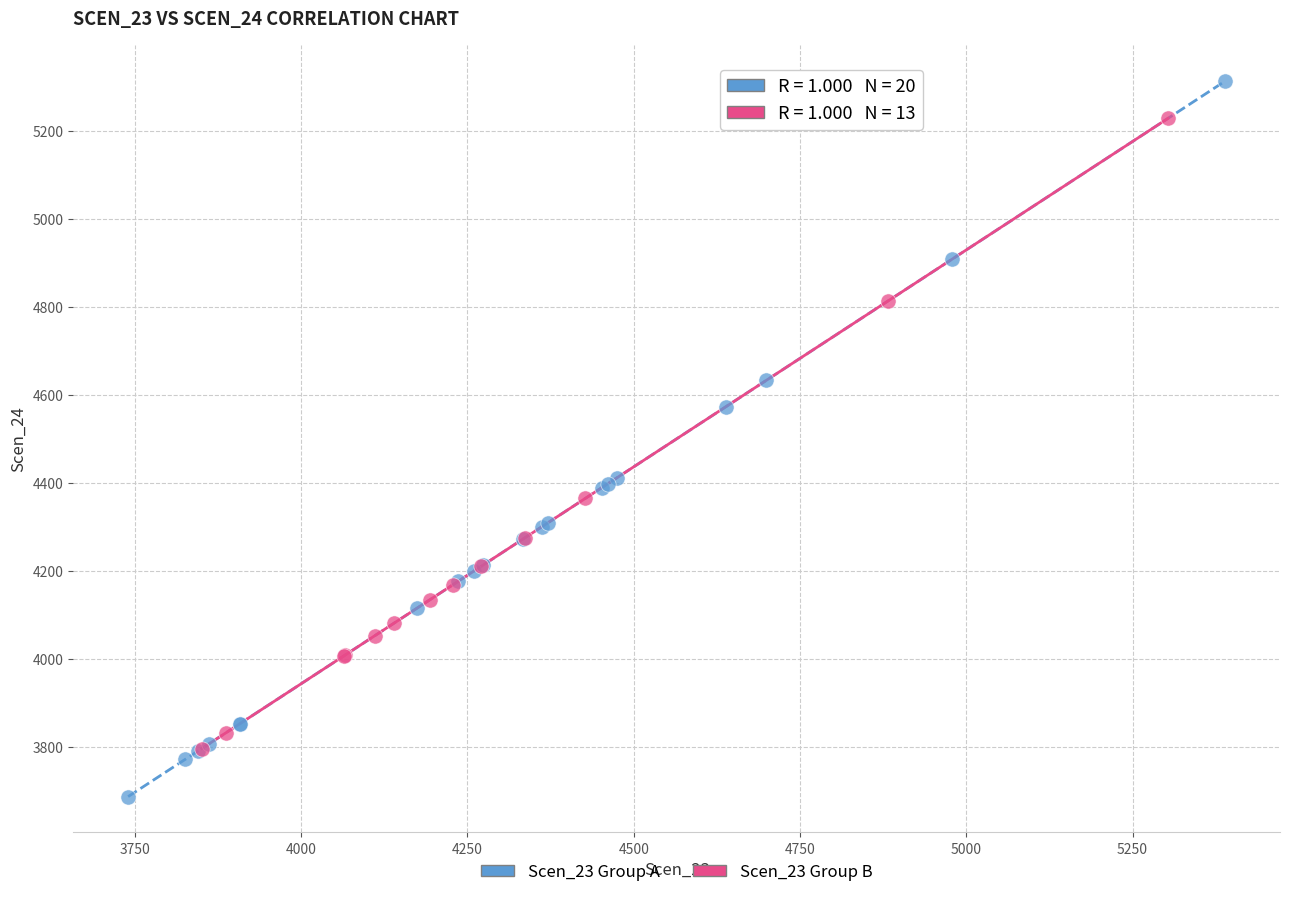

Which series reaches the minimum Y coordinate?

Scen_23 Group A